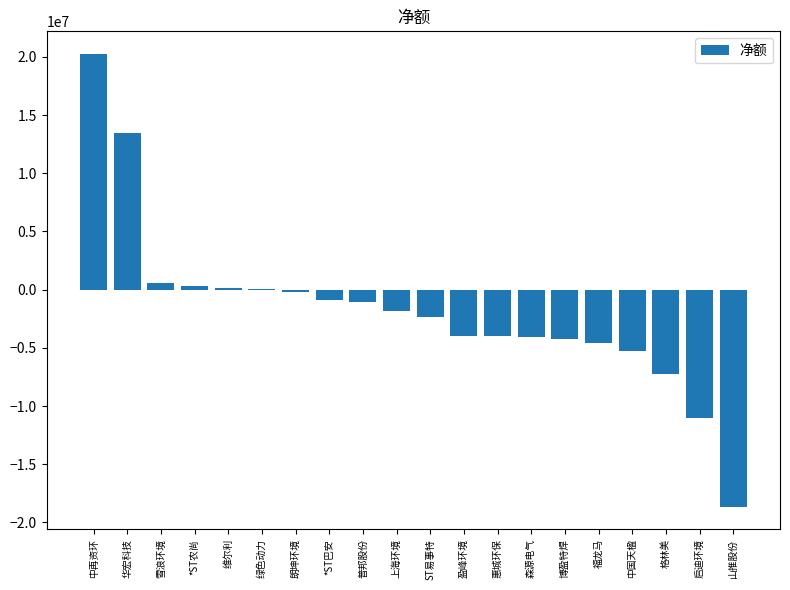

Between 雪浪环境 and 惠城环保, which is larger?

雪浪环境